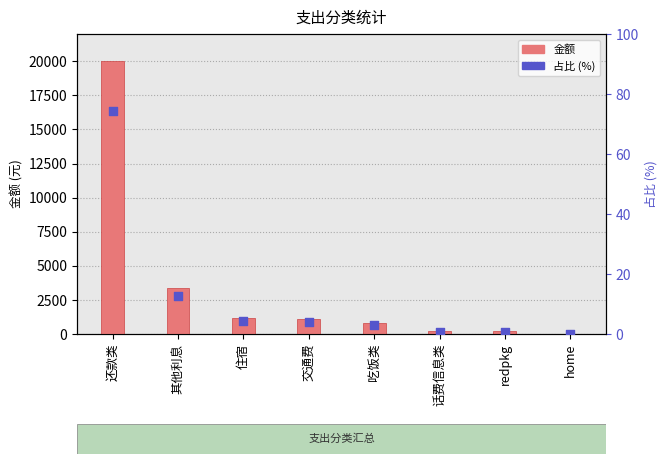

Which series has the largest total across all categories?

金额